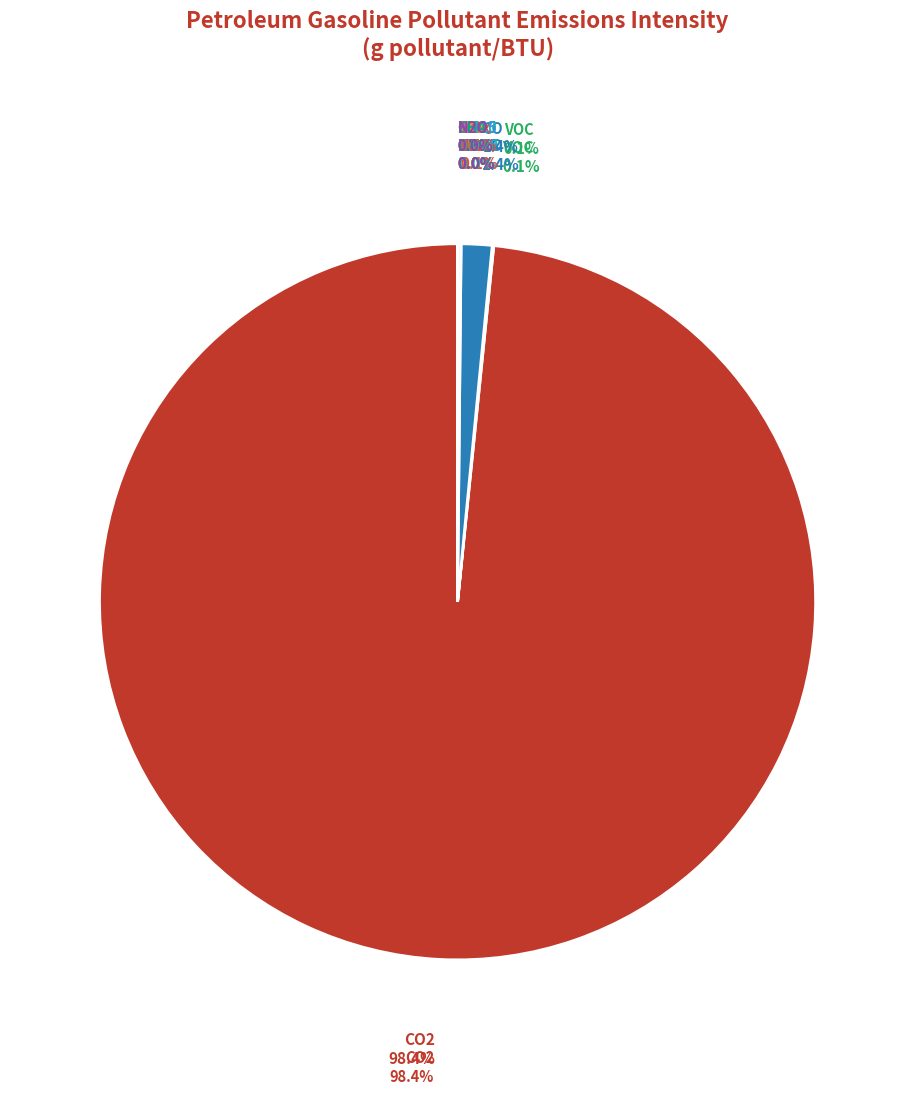

How many segments does this pie chart have?

11